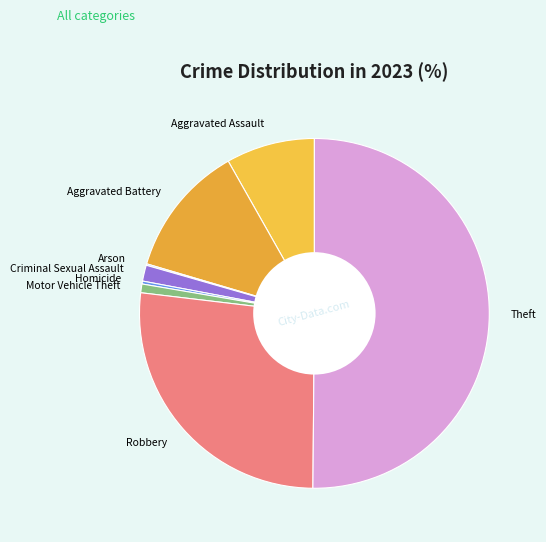

Which category has the biggest portion of the pie?

Theft